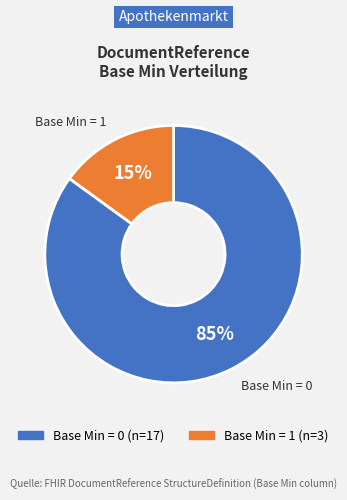

How many slices are in this pie chart?

2